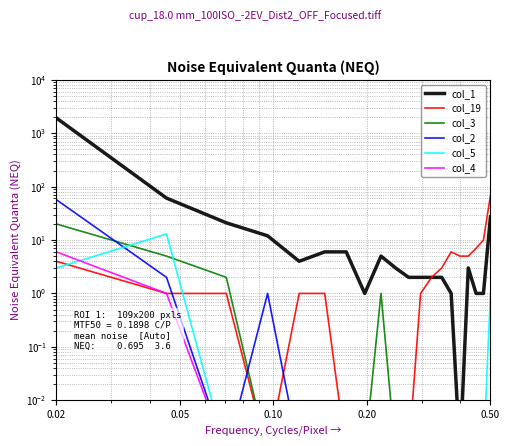

True or false: col_5 and col_3 intersect in this chart.

True